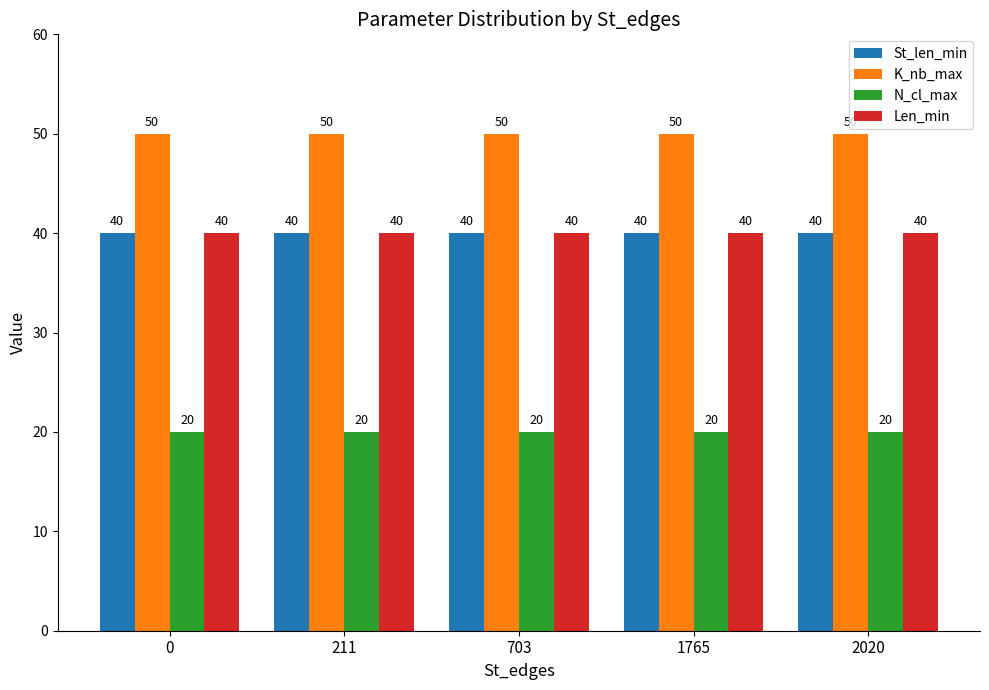

What are all the series names shown in the legend?

St_len_min, K_nb_max, N_cl_max, Len_min